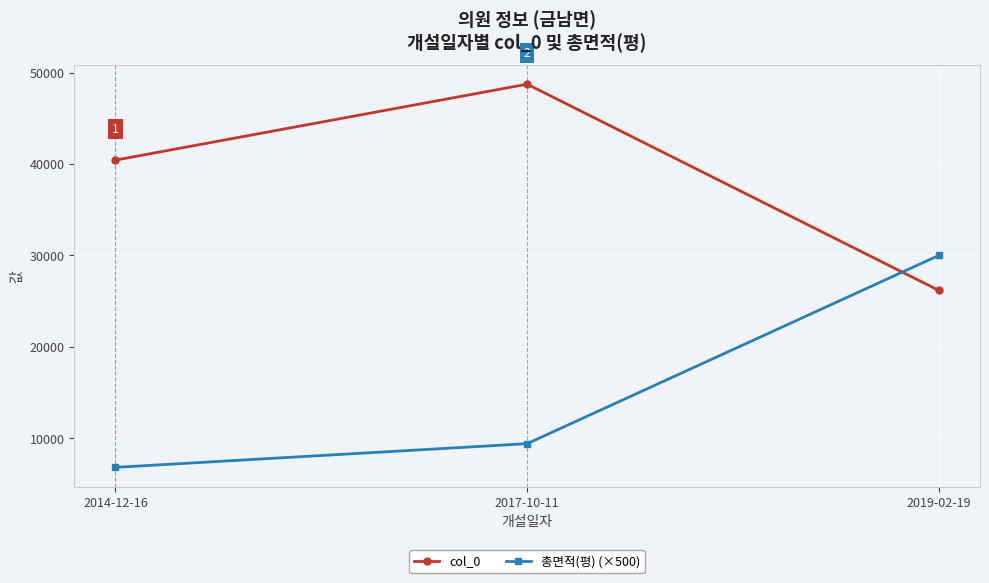

Rank the series by their maximum value, from highest to lowest.

col_0, 총면적(평) (×500)